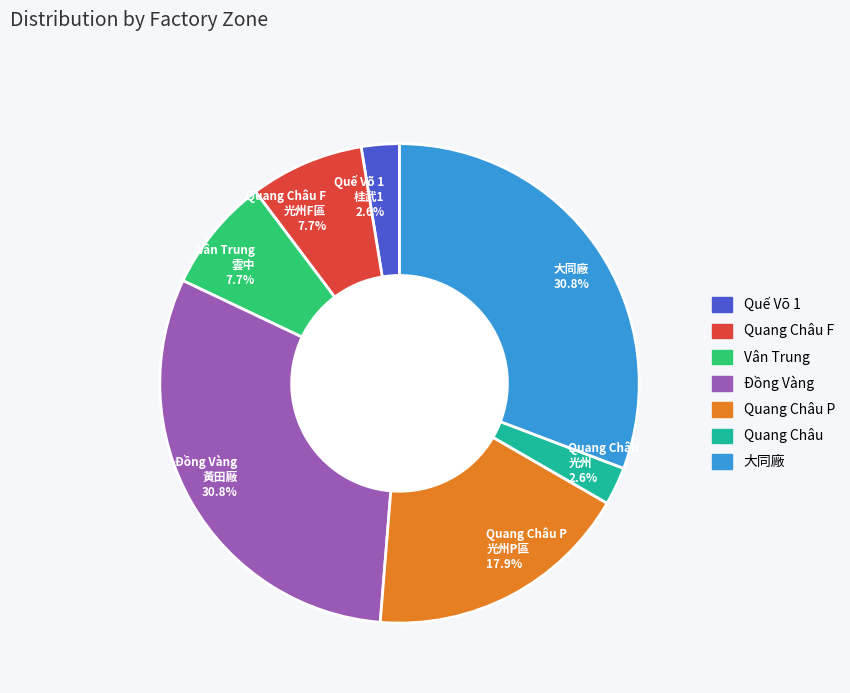

Is there any slice that represents more than half of the pie?

No